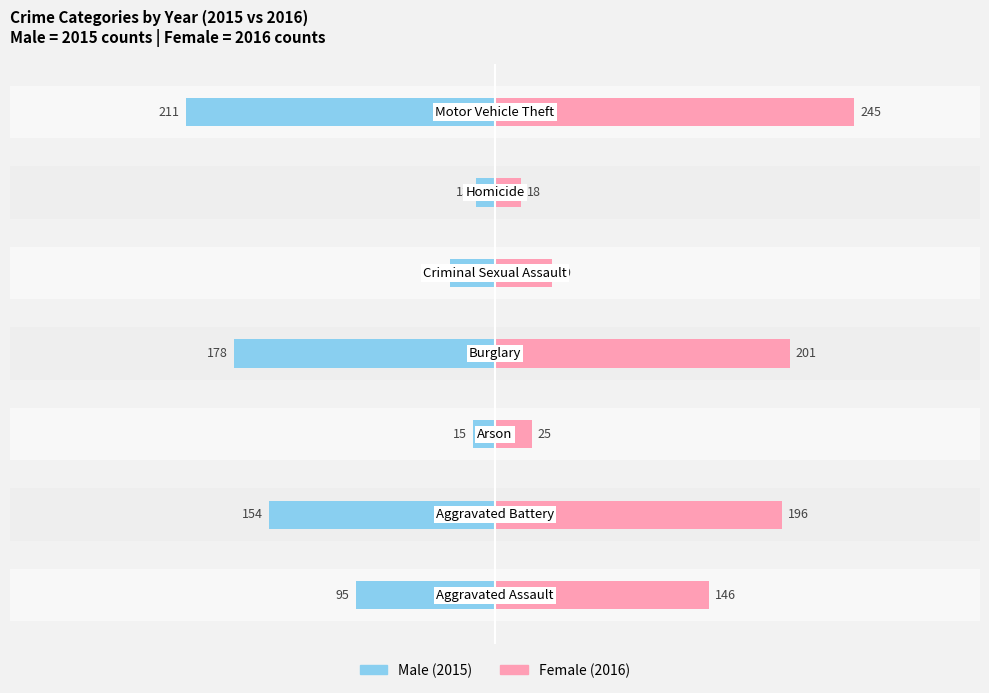

How many categories are shown in the chart?

7